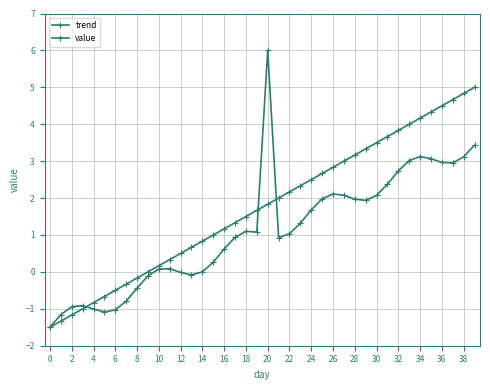

How many lines are shown in the chart?

2